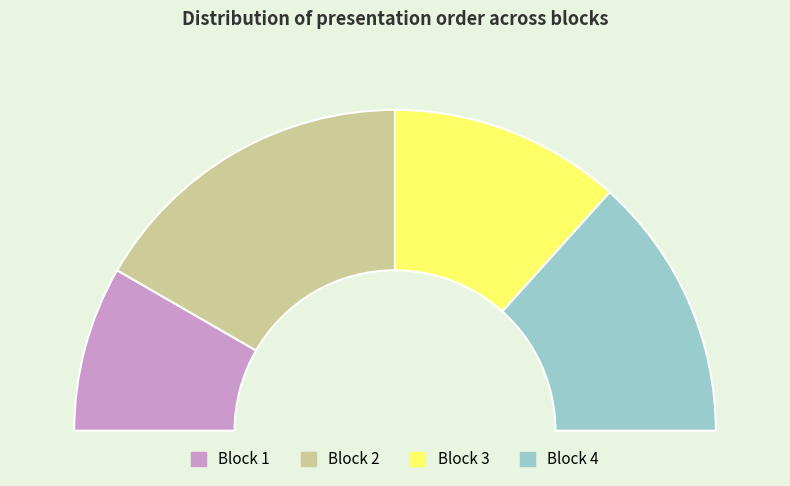

What is the smallest slice in the pie chart?

Block 1